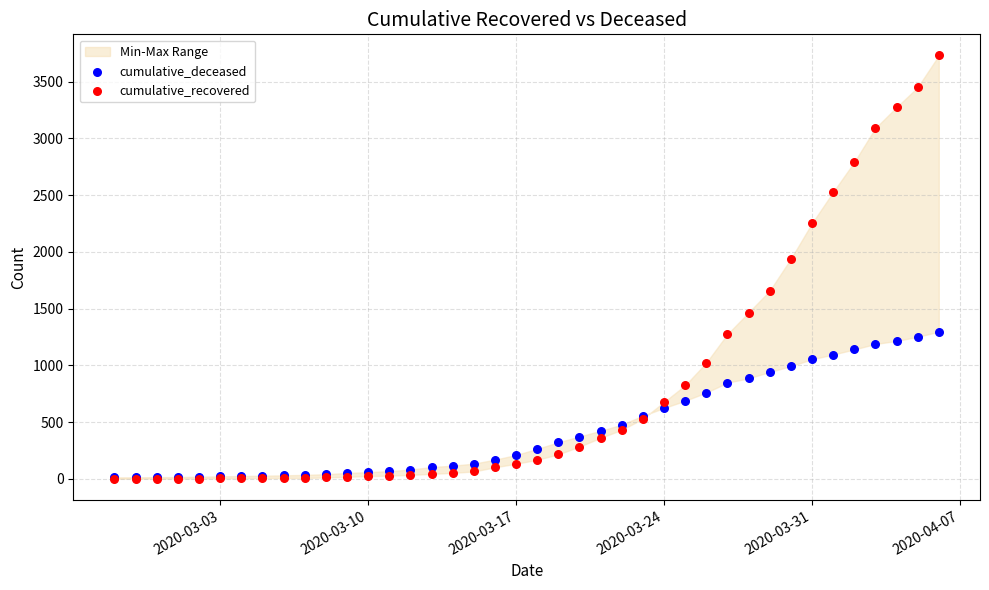

Across all series, what Y value is closest to 1866?

1939